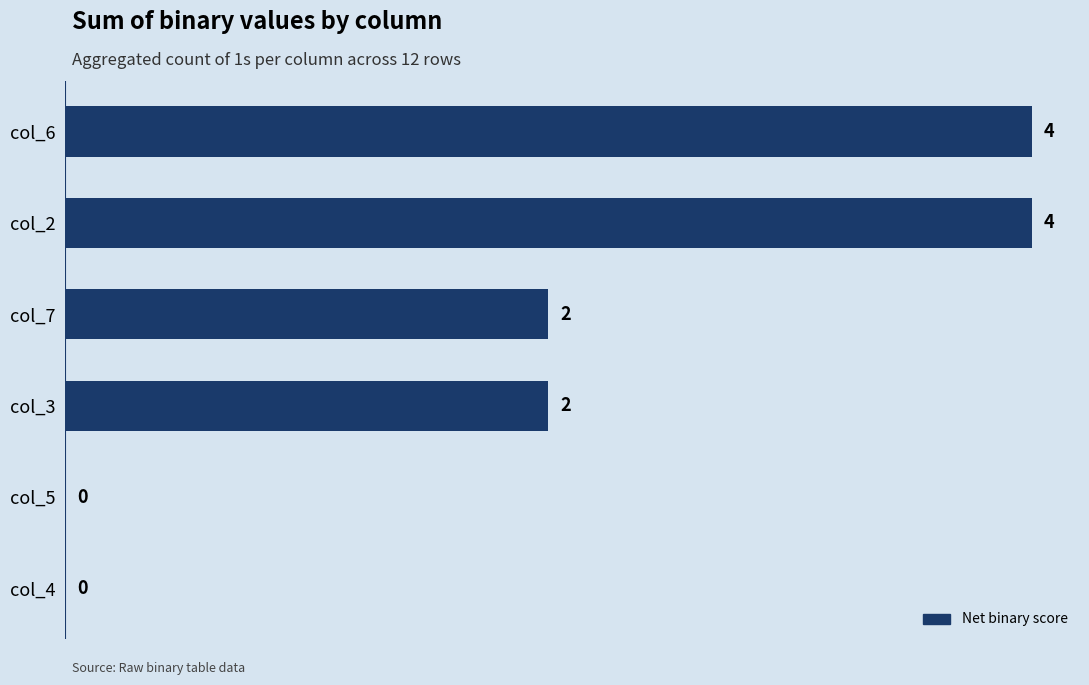

Reading top to bottom, list all the values displayed in this chart.

col_6=4	col_2=4	col_7=2	col_3=2	col_5=0	col_4=0